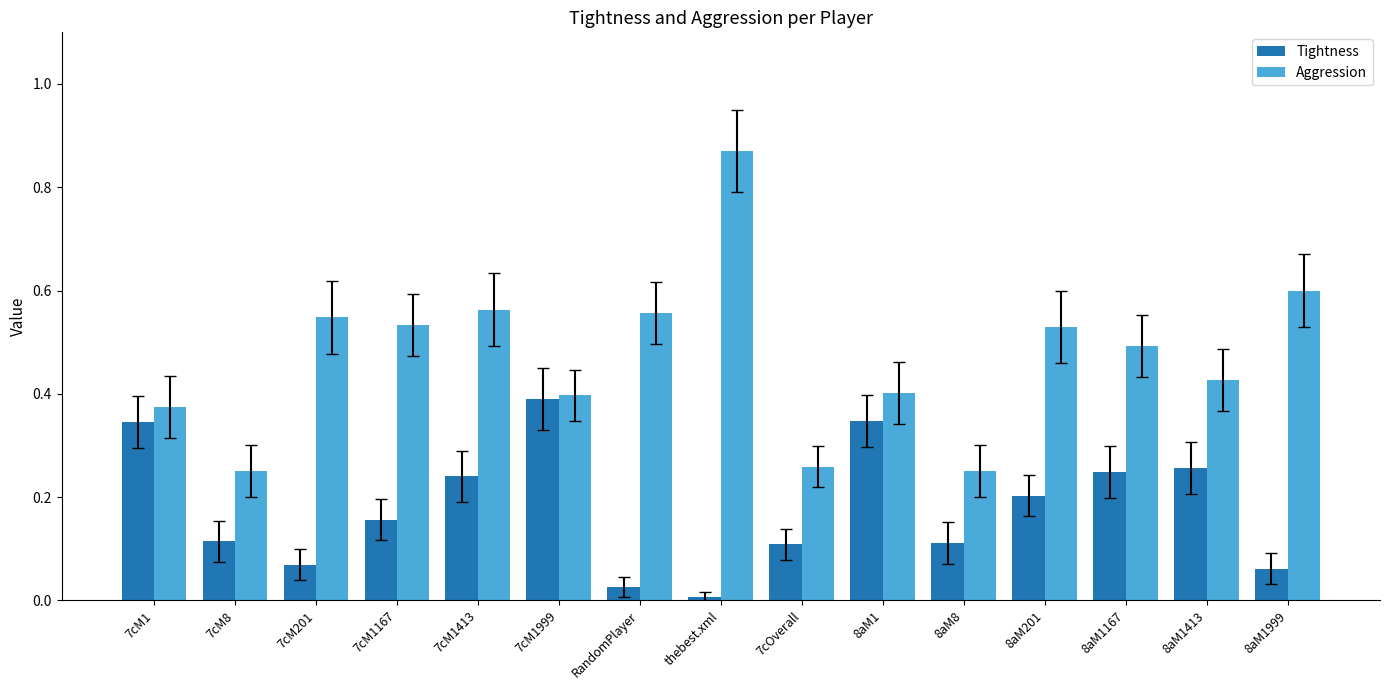

What is the total value across all series at 7cM1999?

0.8